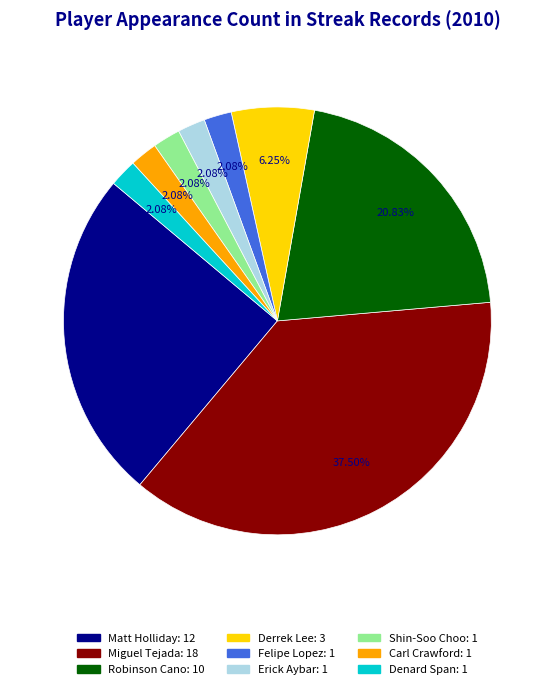

Is it true that Denard Span is 2% of the pie?

True